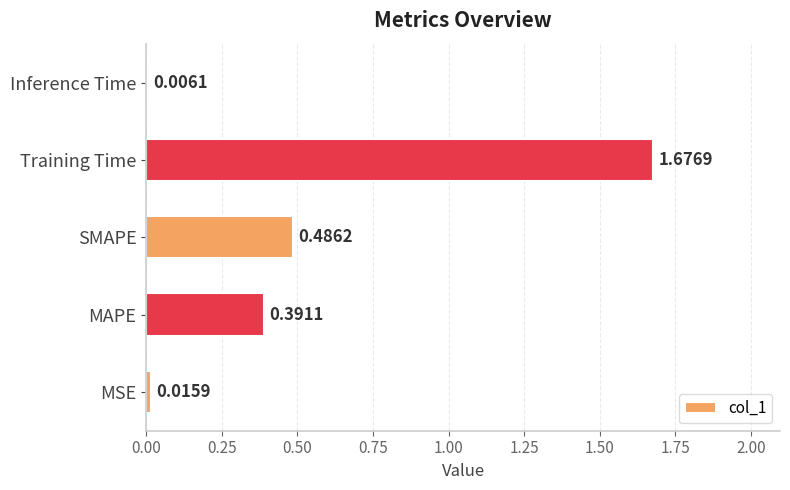

Between MAPE and MSE, which is larger?

MAPE